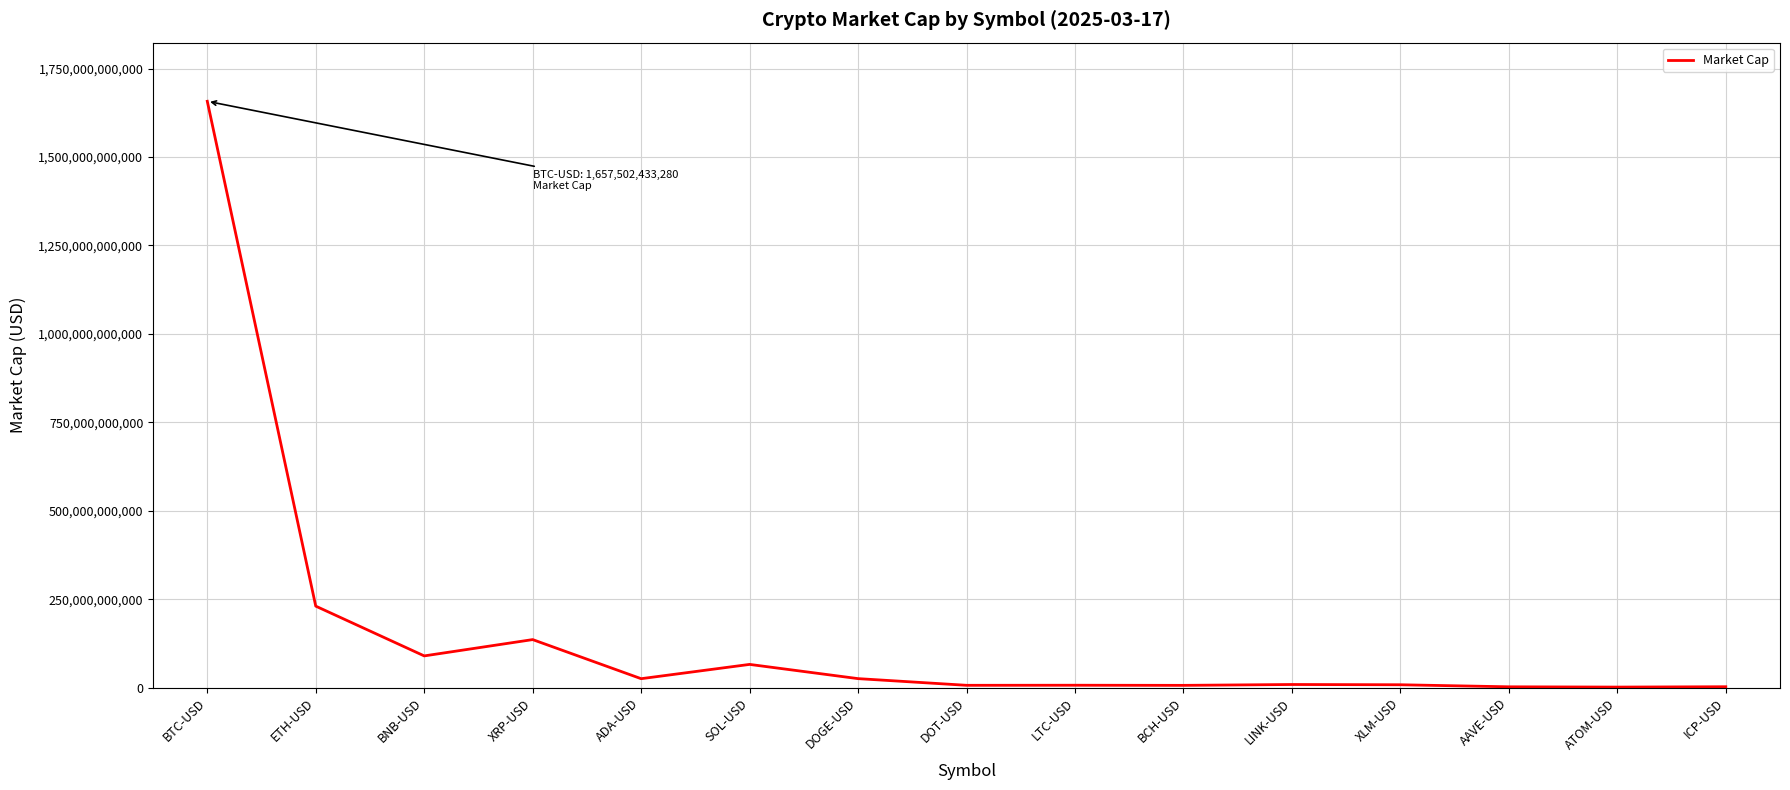

What position from the right is ADA-USD?

11